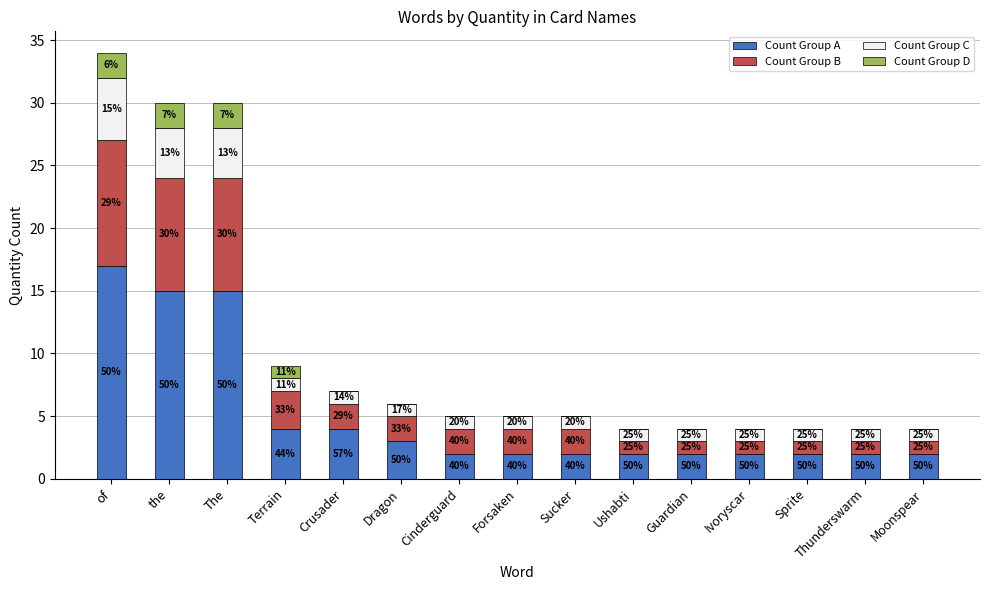

What are all the series names shown in the legend?

Count Group A, Count Group B, Count Group C, Count Group D